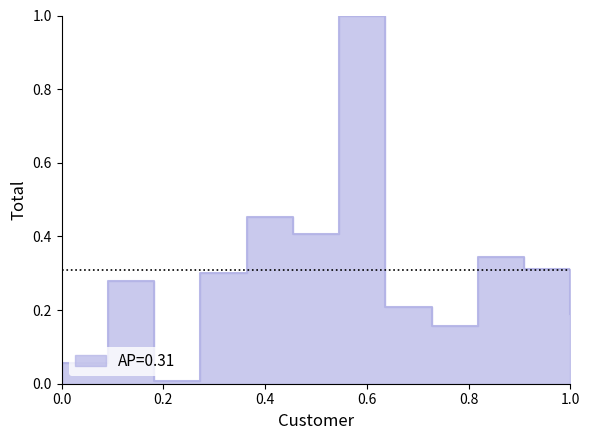

Count the number of data series in this chart.

1